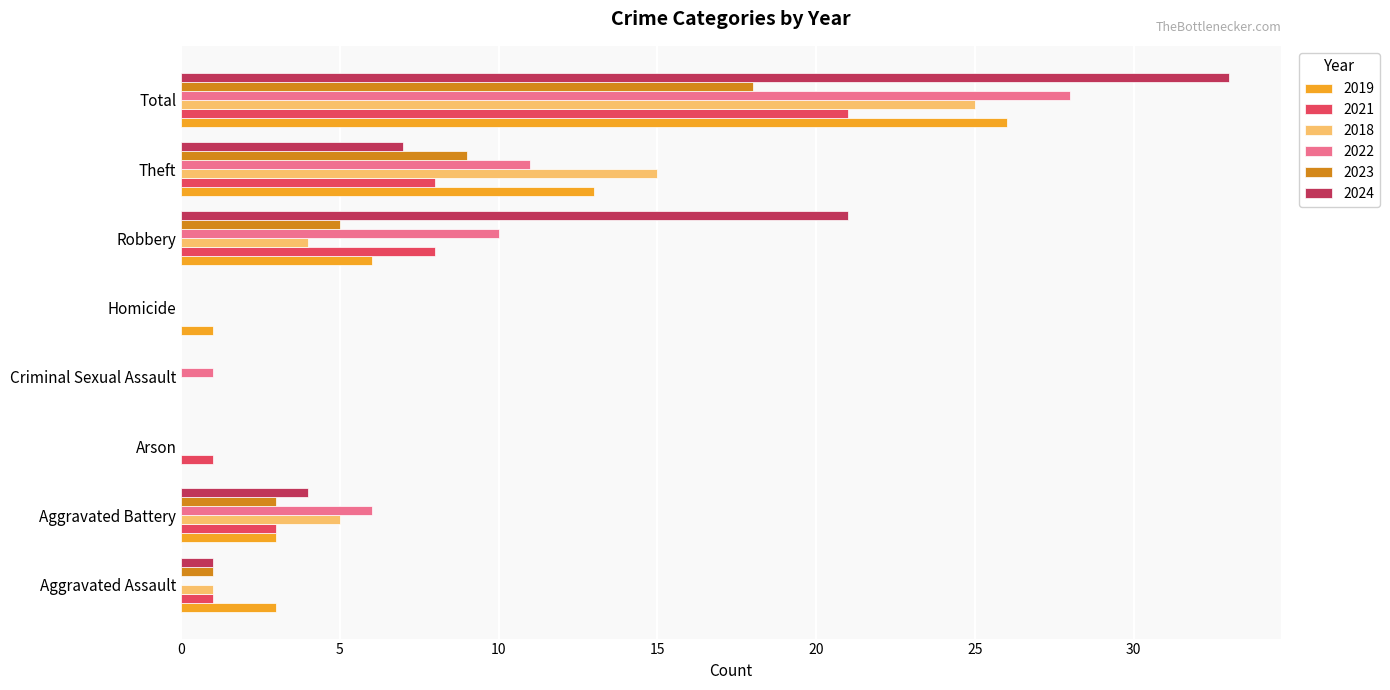

Which series has the widest spread of values?

2024